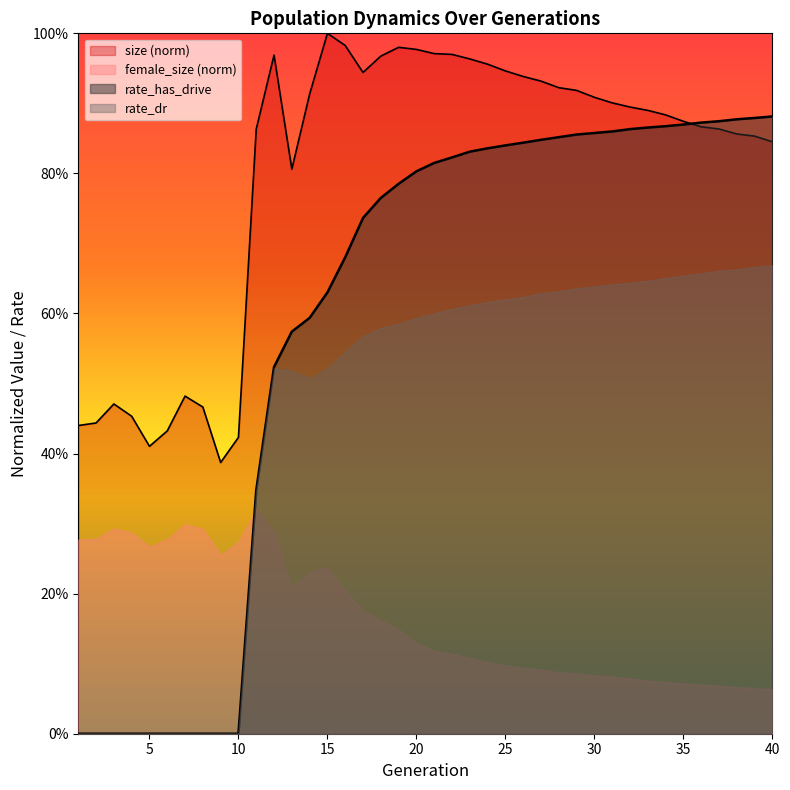

Which has a higher value, 12 or 24?

12